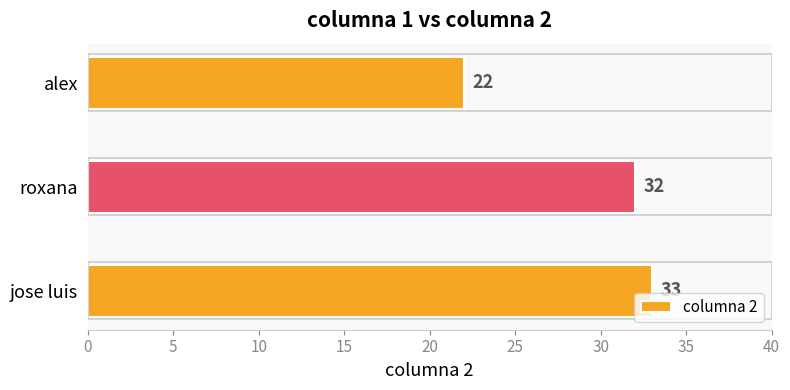

List the labels in order of value, largest first.

jose luis, roxana, alex